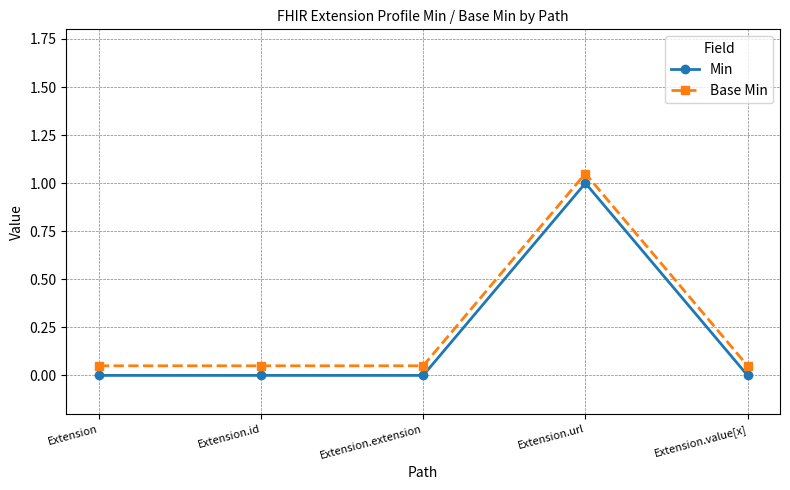

True or false: Base Min and Min intersect in this chart.

False